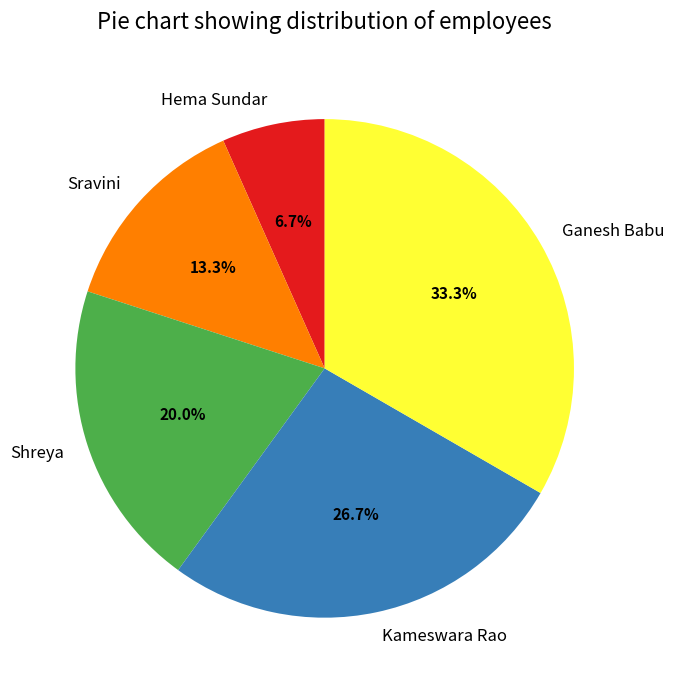

To the nearest percent, what is the average slice percentage?

20%